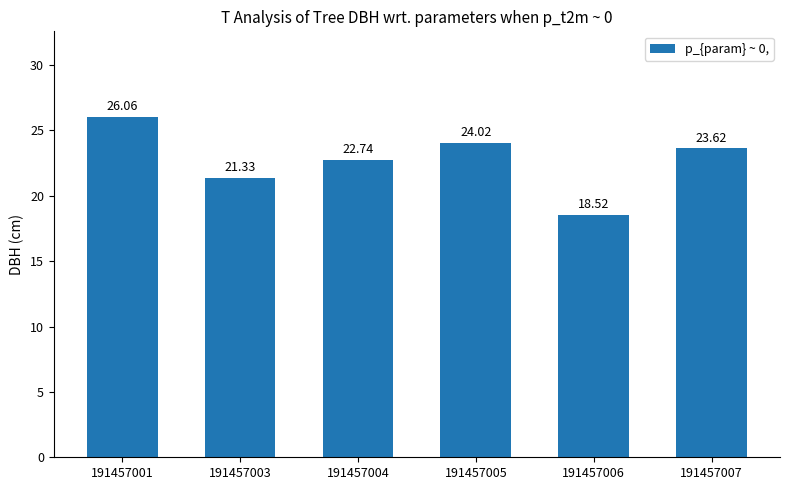

What is the difference between the maximum and minimum values?

7.5